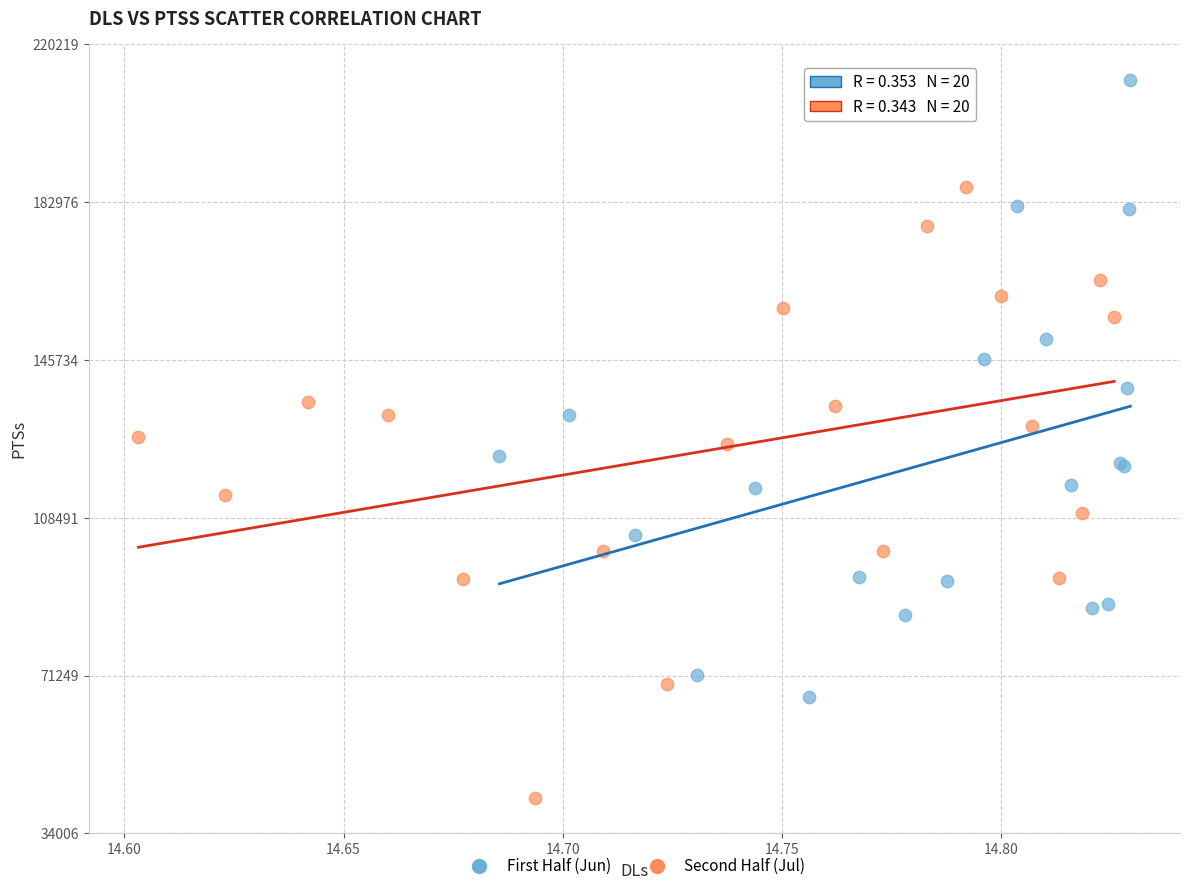

What are all the series names shown in the legend?

First Half (Jun), Second Half (Jul)